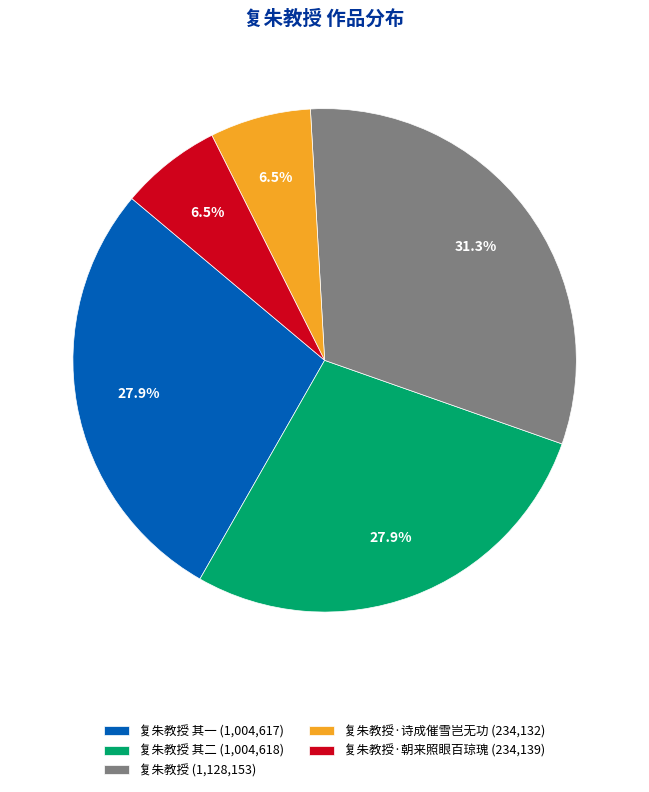

Which slice is the largest?

复朱教授 (1,128,153)